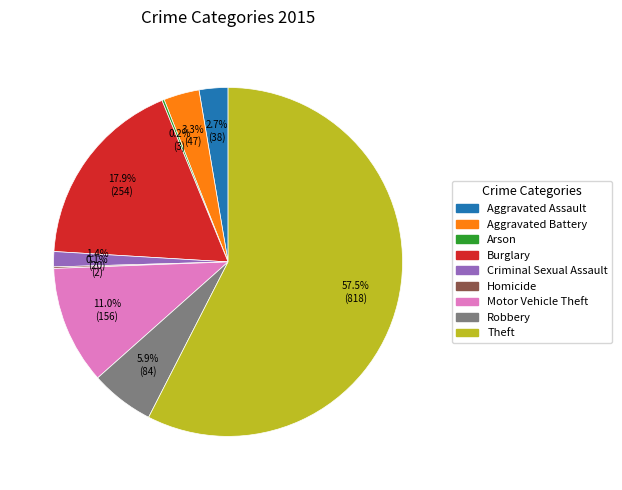

Do Criminal Sexual Assault and Robbery together represent more than half of the pie?

No